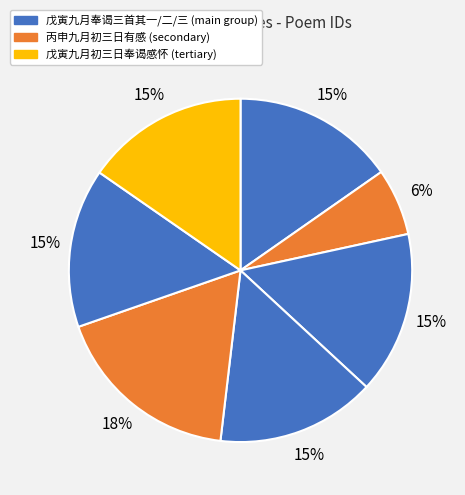

Count the number of slices in the pie.

7